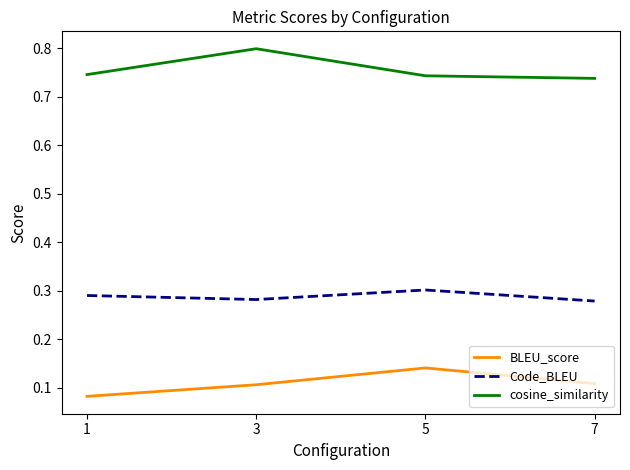

How many categories are shown in the chart?

4